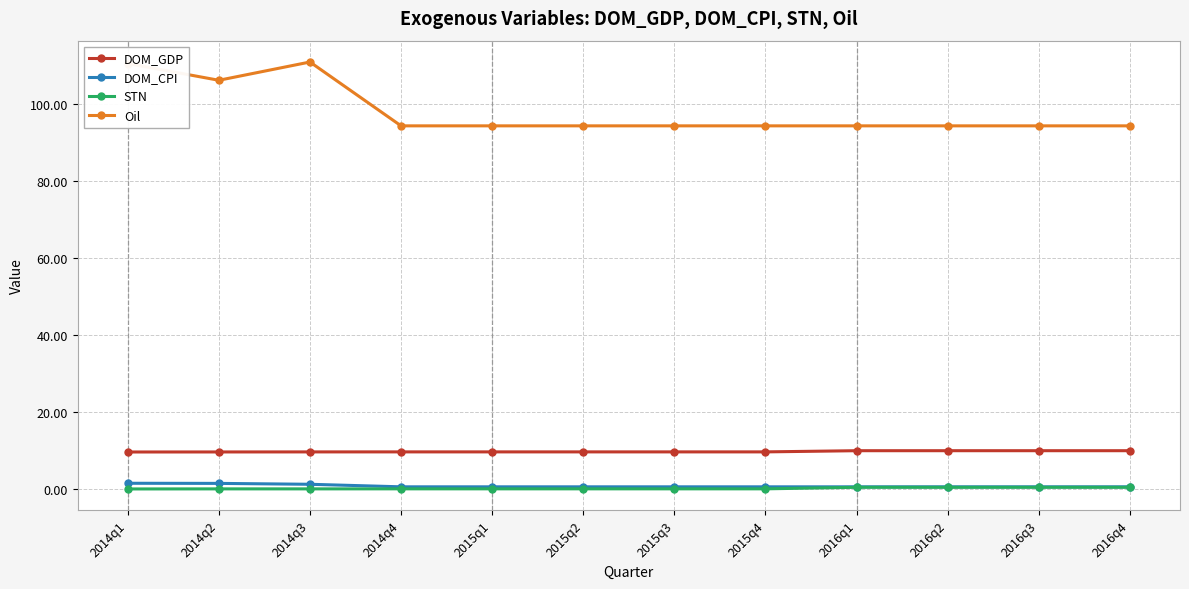

What is the approximate value of DOM_GDP at 2014q3?

9.7